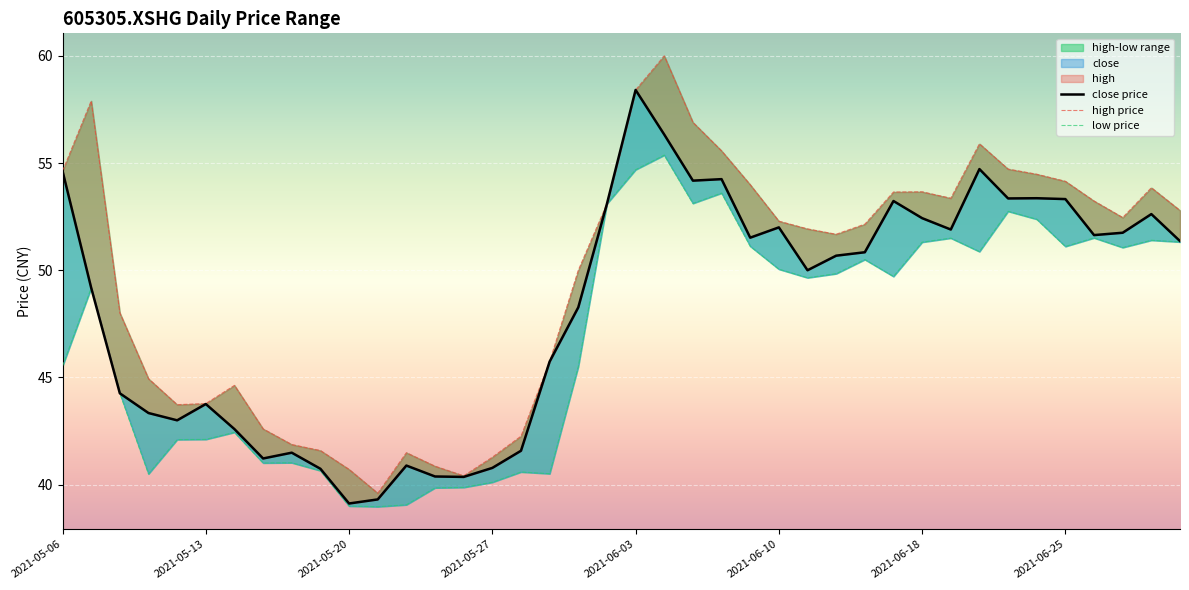

What is the smallest value displayed?

39.0